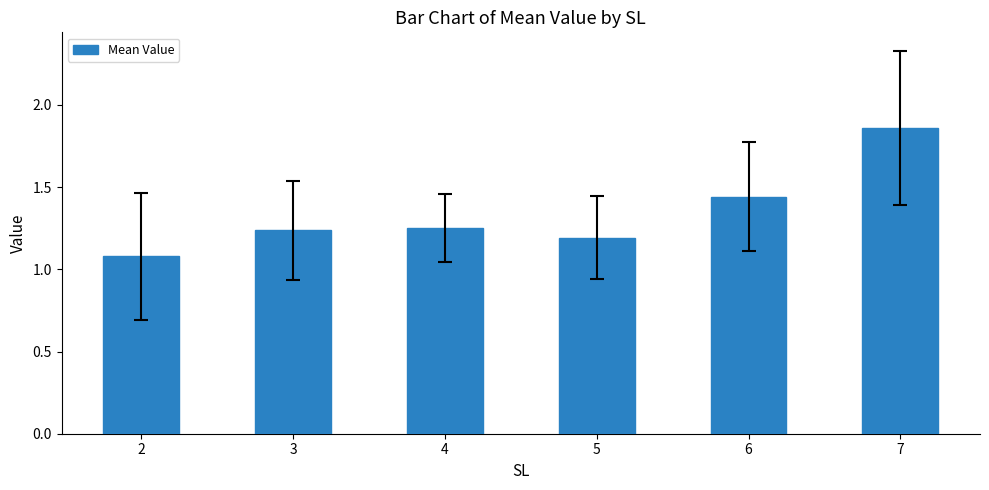

What is the difference between the second highest and minimum values?

0.4